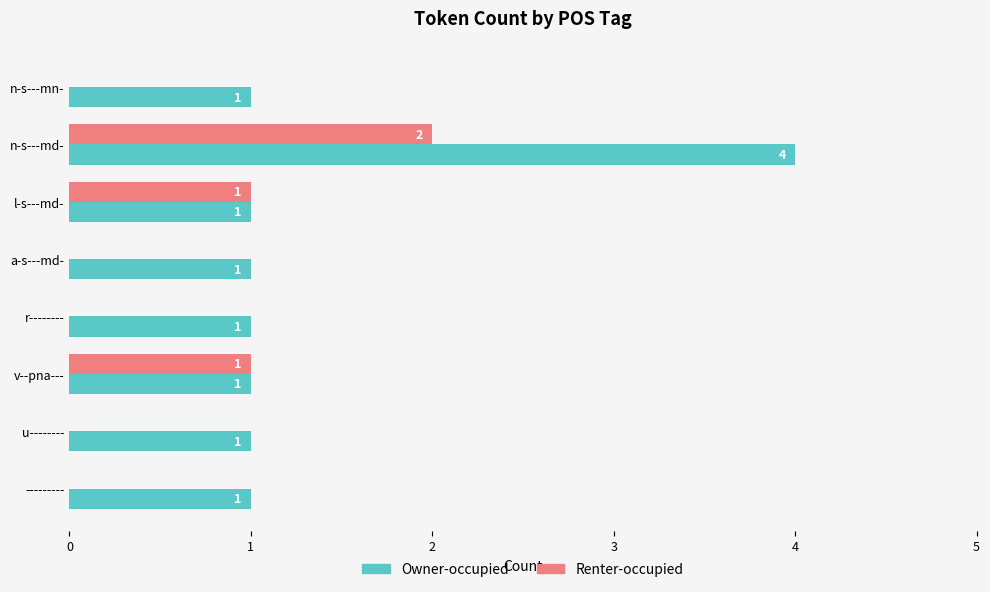

What is the maximum value shown in the chart?

4